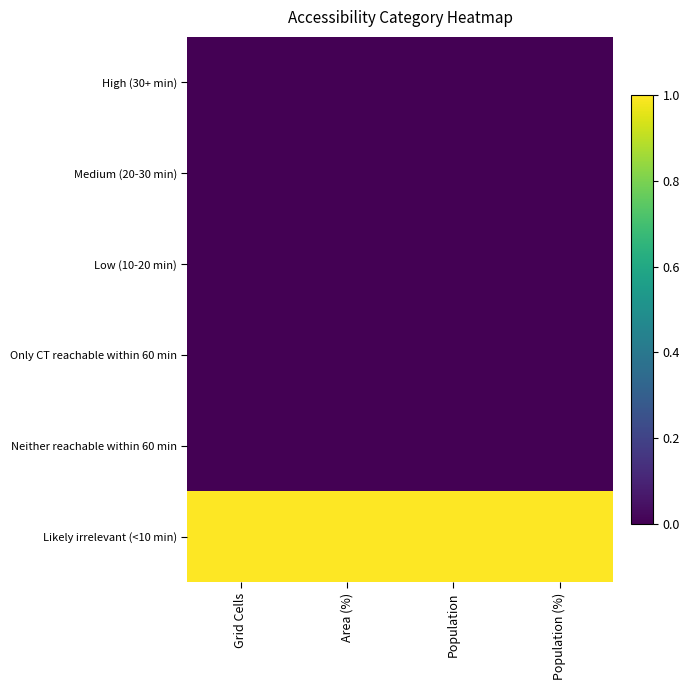

Reading right to left, list all the values displayed in this chart.

High (30+ min): Population (%)=0	Population=0	Area (%)=0	Grid Cells=0
Medium (20-30 min): Population (%)=0	Population=0	Area (%)=0	Grid Cells=0
Low (10-20 min): Population (%)=0	Population=0	Area (%)=0	Grid Cells=0
Only CT reachable within 60 min: Population (%)=0	Population=0	Area (%)=0	Grid Cells=0
Neither reachable within 60 min: Population (%)=0	Population=0	Area (%)=0	Grid Cells=0
Likely irrelevant (<10 min): Population (%)=1	Population=1	Area (%)=1	Grid Cells=1